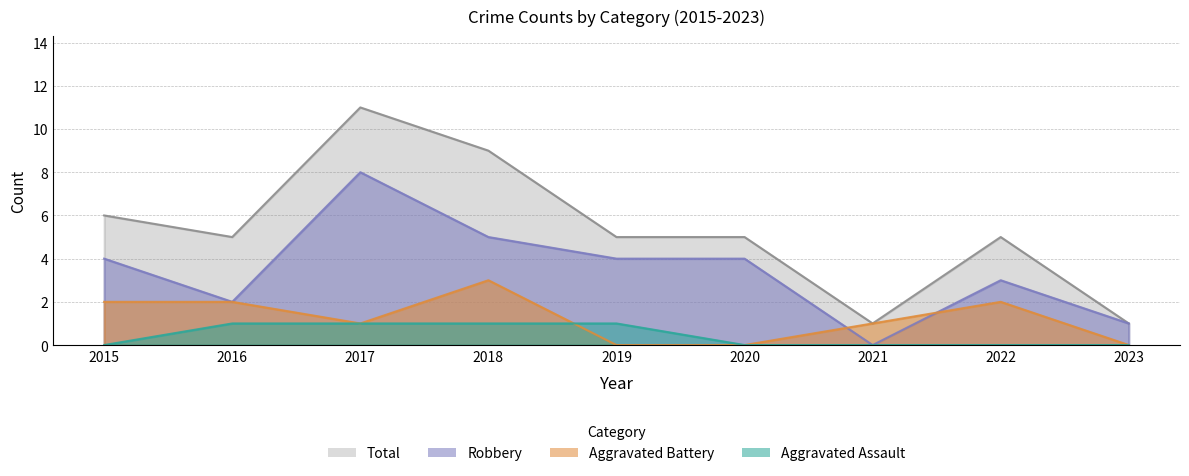

Count the number of data series in this chart.

4